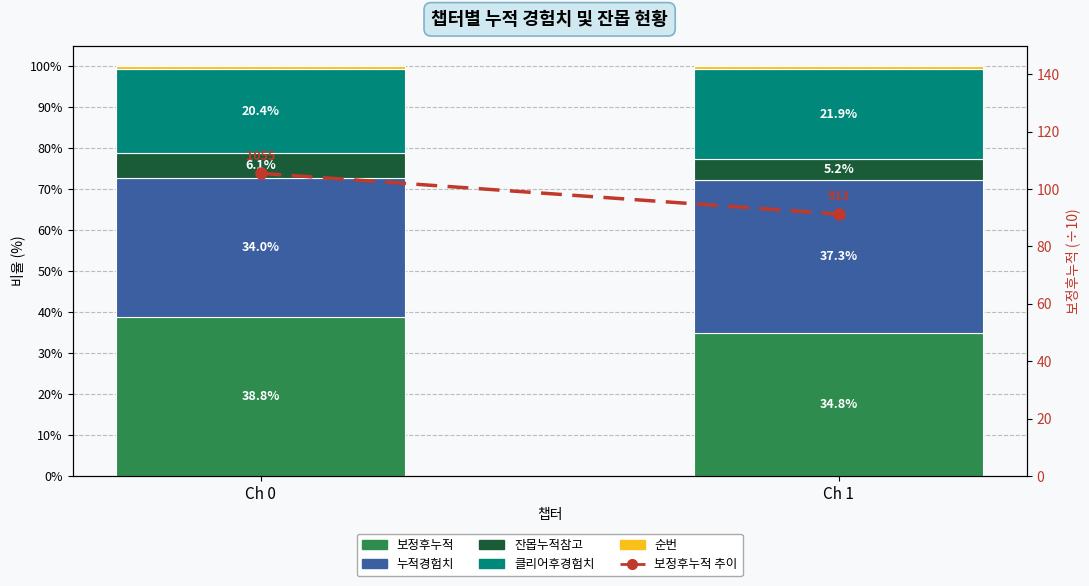

Does the chart contain any negative values?

No